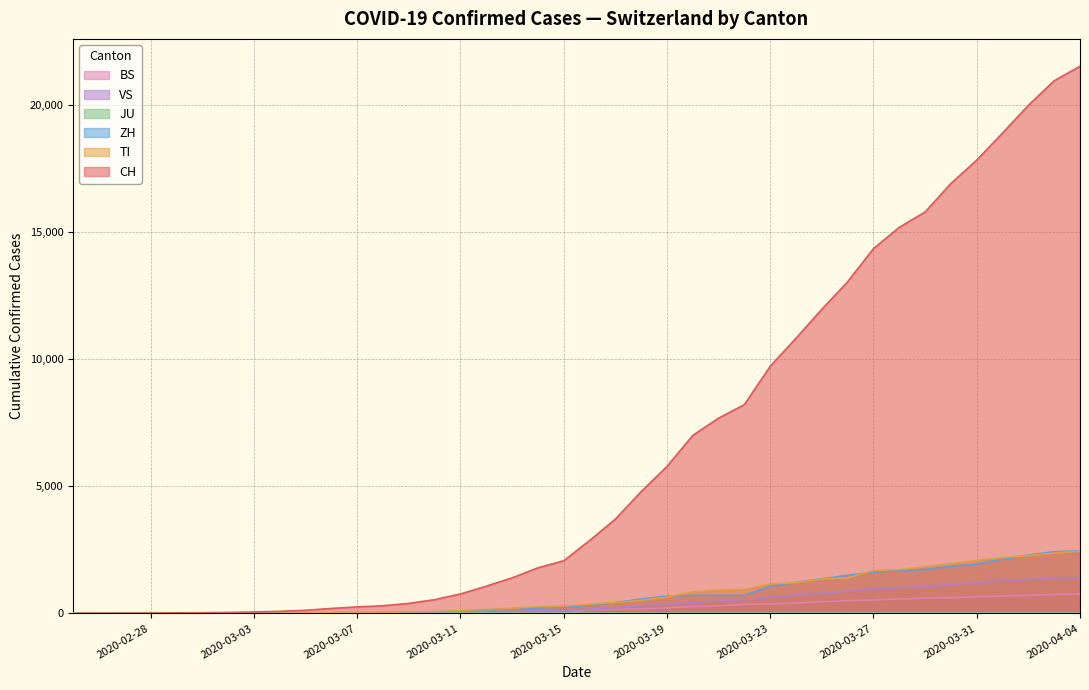

Is it true that CH equals 309 at 2020-04-04?

False